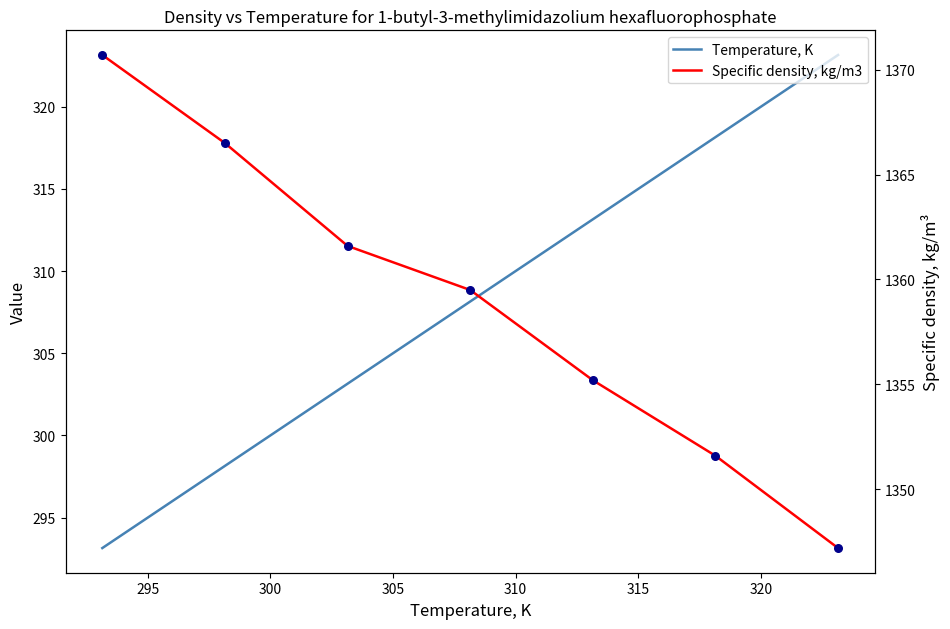

What are all the series names shown in the legend?

Temperature, K, Specific density, kg/m3